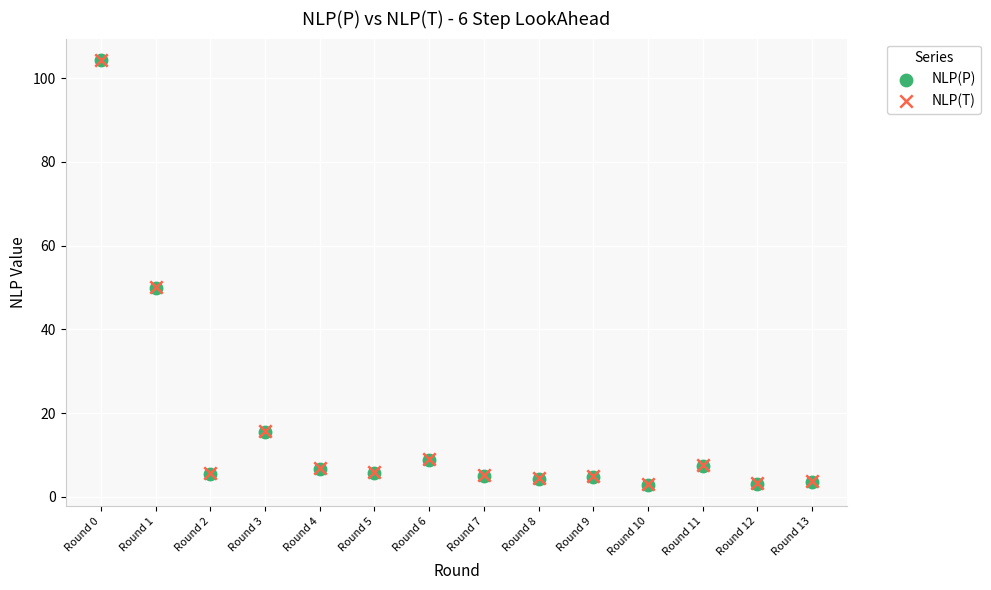

What are all the series names shown in the legend?

NLP(P), NLP(T)